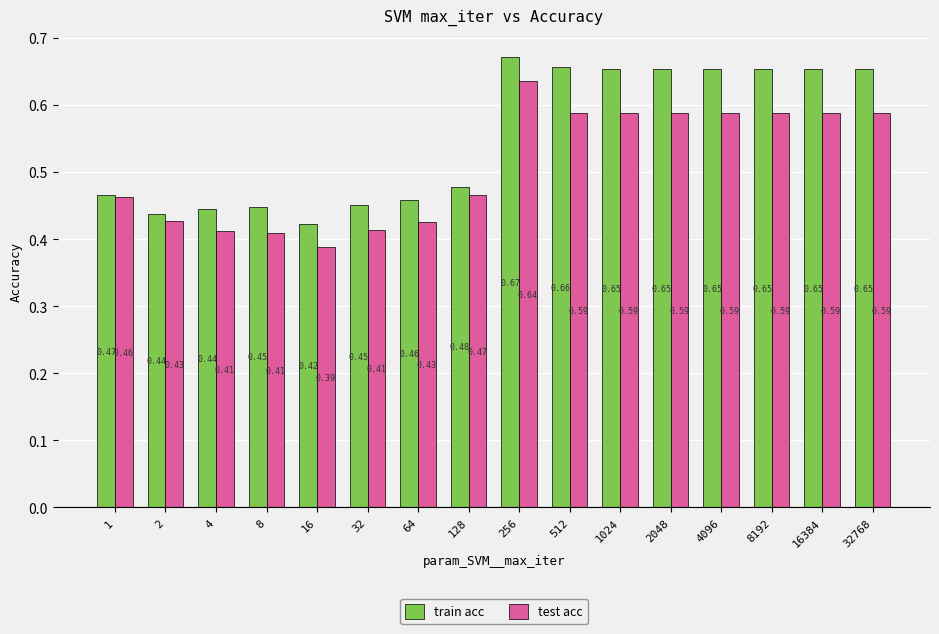

Between 128 and 512, which series saw the biggest shift?

train acc